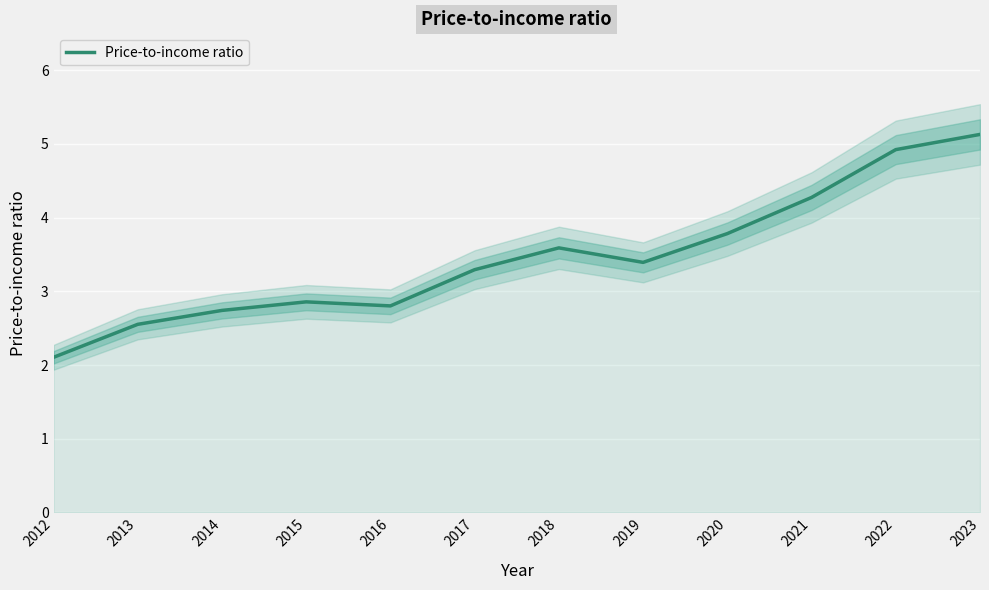

Which category has the lowest value across all series?

2012